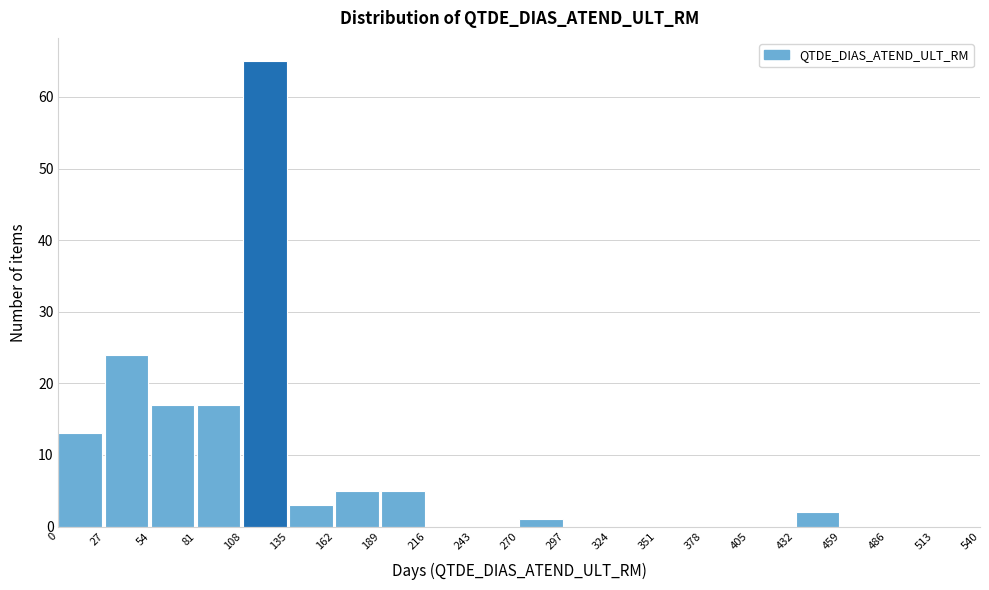

Which range on the x-axis has the tallest bar?

108 to 135